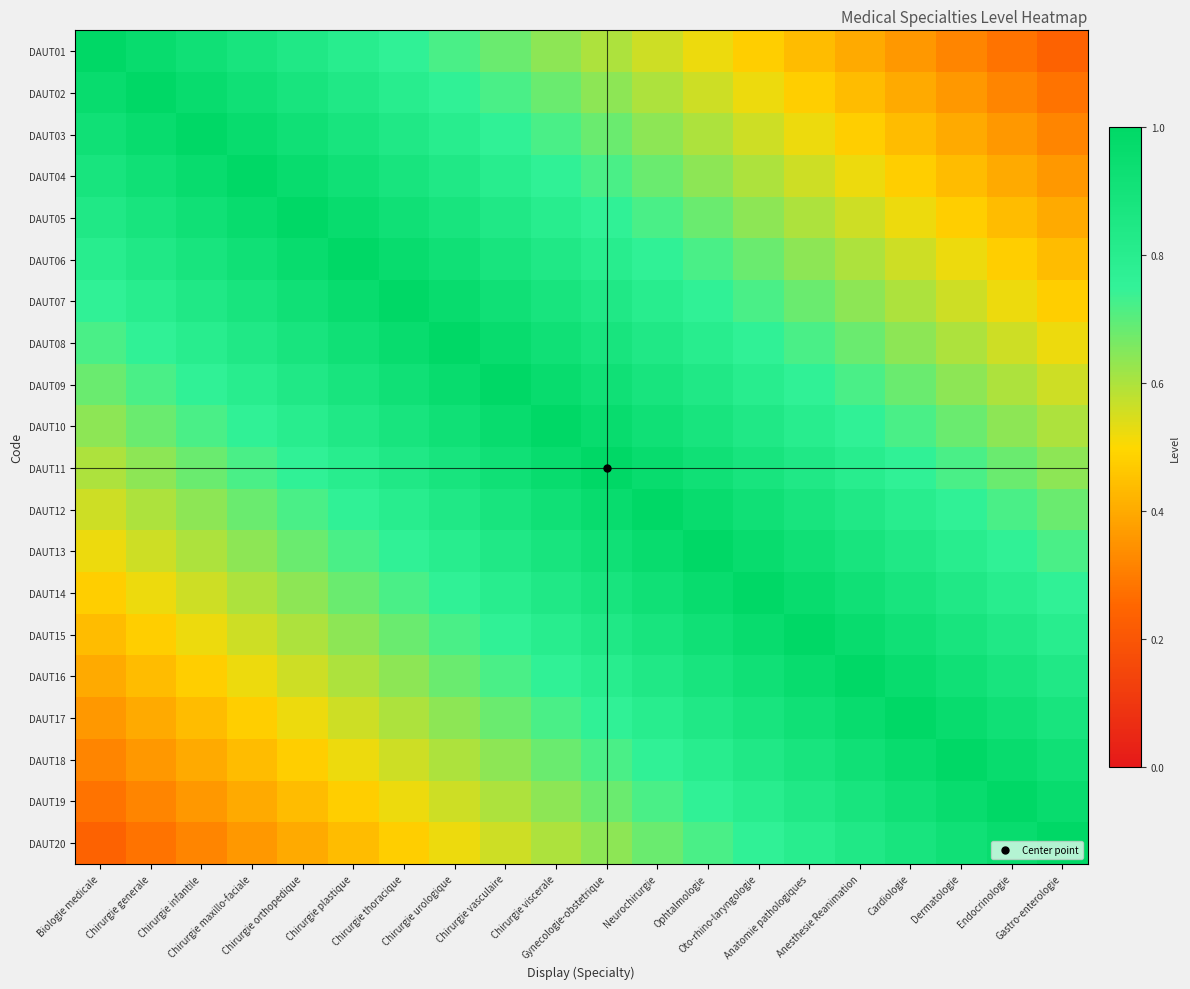

Which category has the highest value across all series?

Biologie medicale